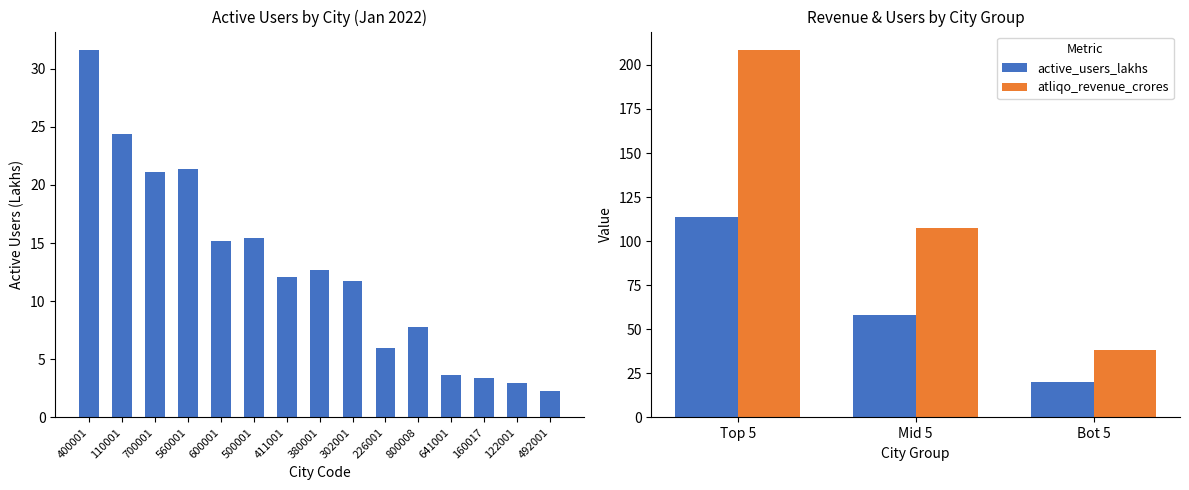

Between Bot 5 and Top 5, which is larger?

Top 5